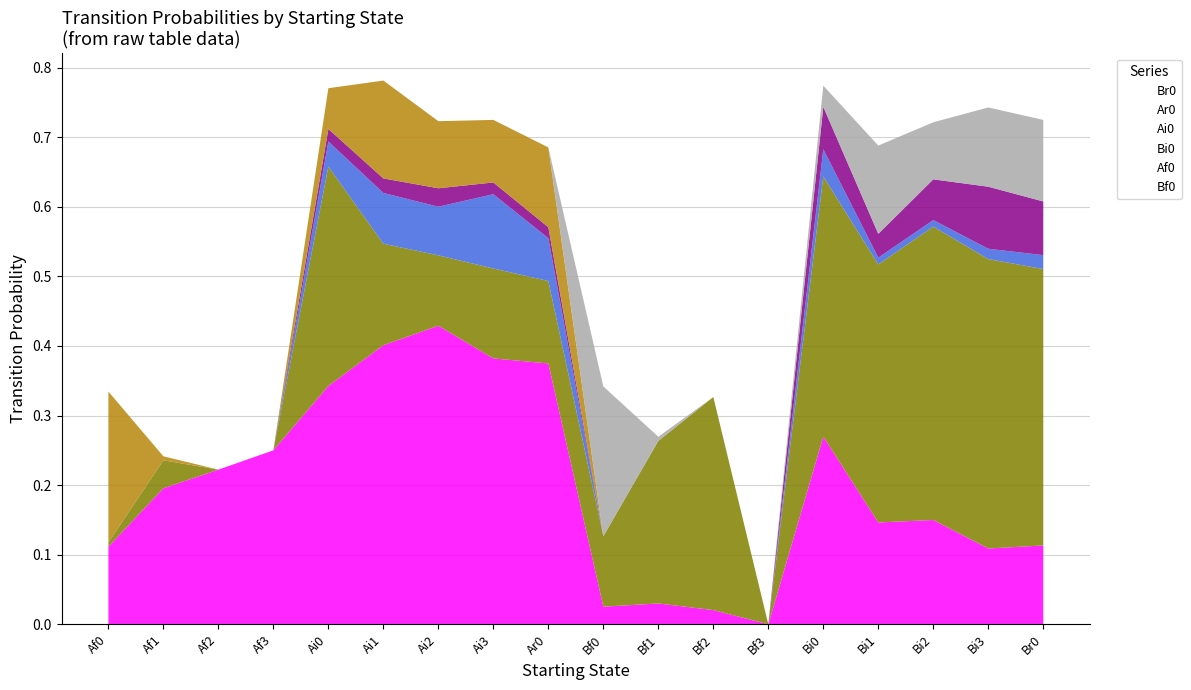

Which series has the largest total across all categories?

Br0